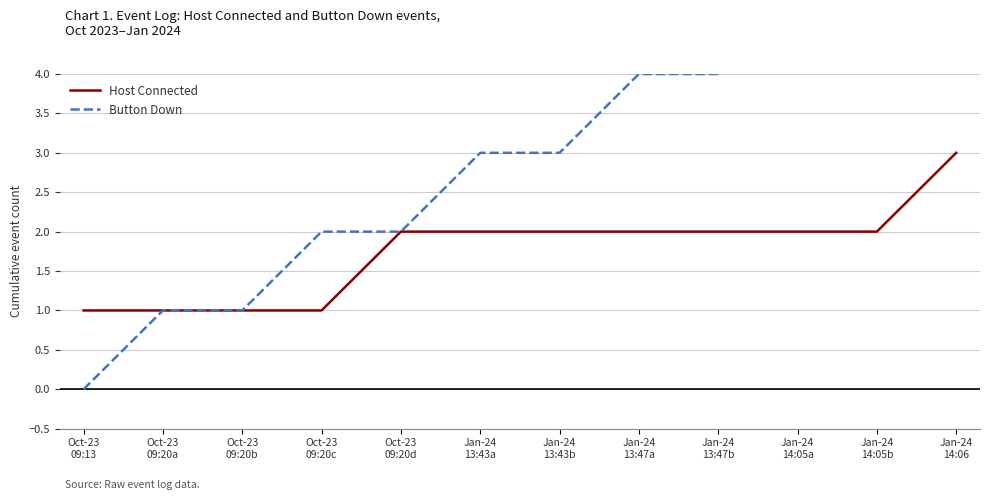

Reading right to left, list all the values displayed in this chart.

Host Connected: 3	2	2	2	2	2	2	2	1	1	1	1
Button Down: 5	5	5	4	4	3	3	2	2	1	1	0